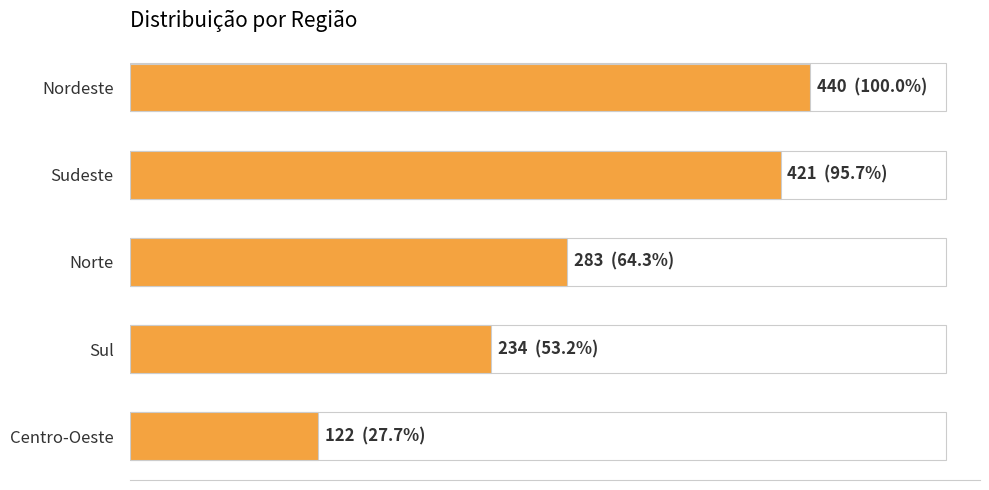

Rank the categories by value from lowest to highest.

Centro-Oeste, Sul, Norte, Sudeste, Nordeste